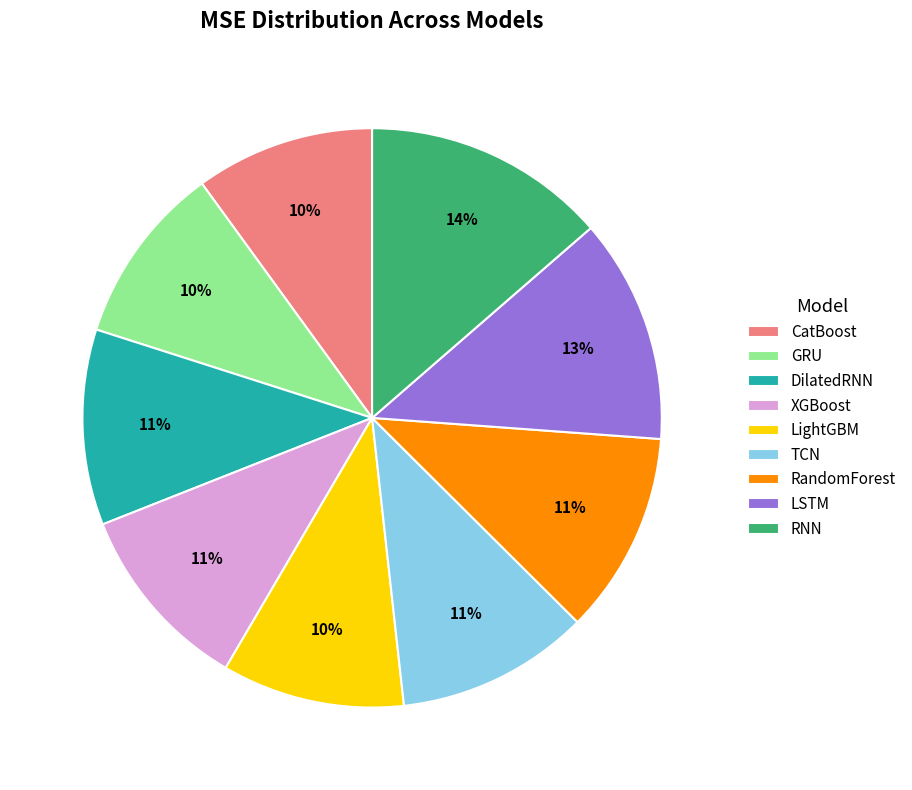

Between CatBoost and DilatedRNN, which is larger?

DilatedRNN